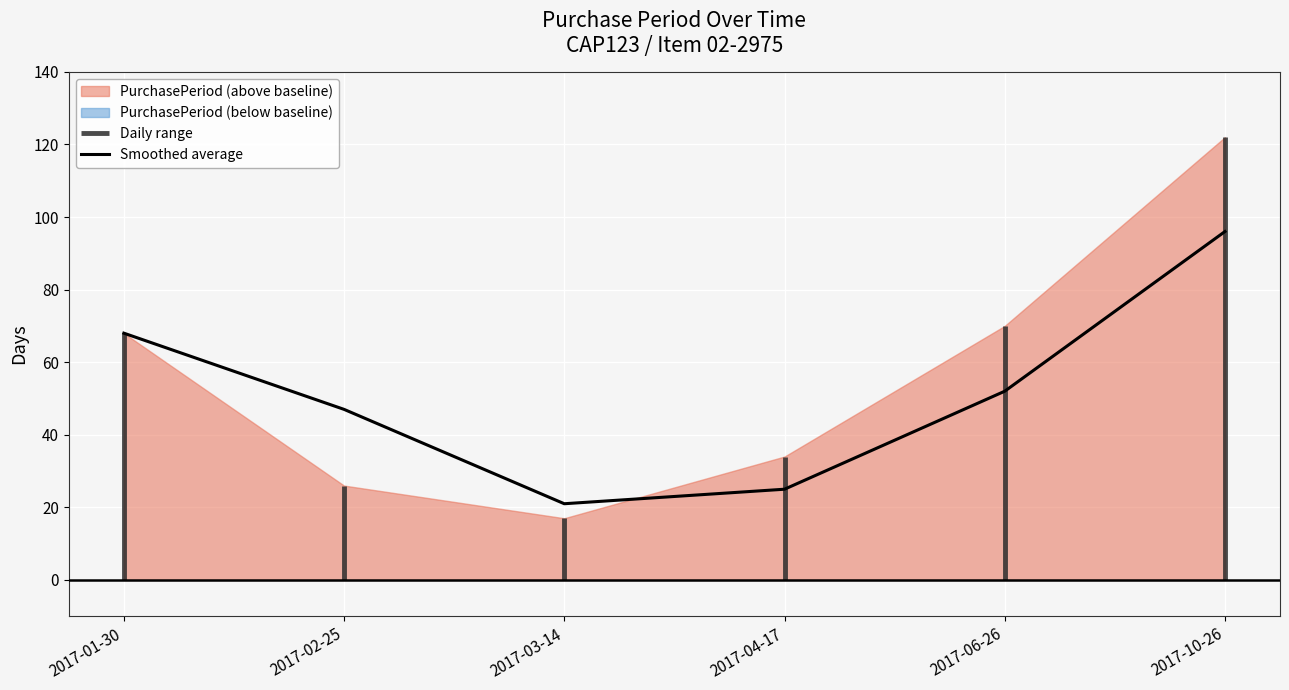

Reading left to right, list all the values displayed in this chart.

68	47	21	25	52	96